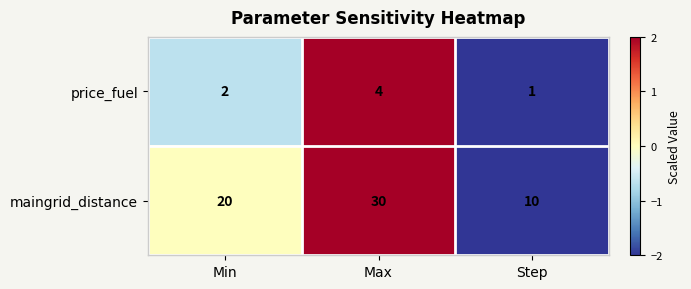

What is the difference between the maximum and minimum values in the maingrid_distance series?

20